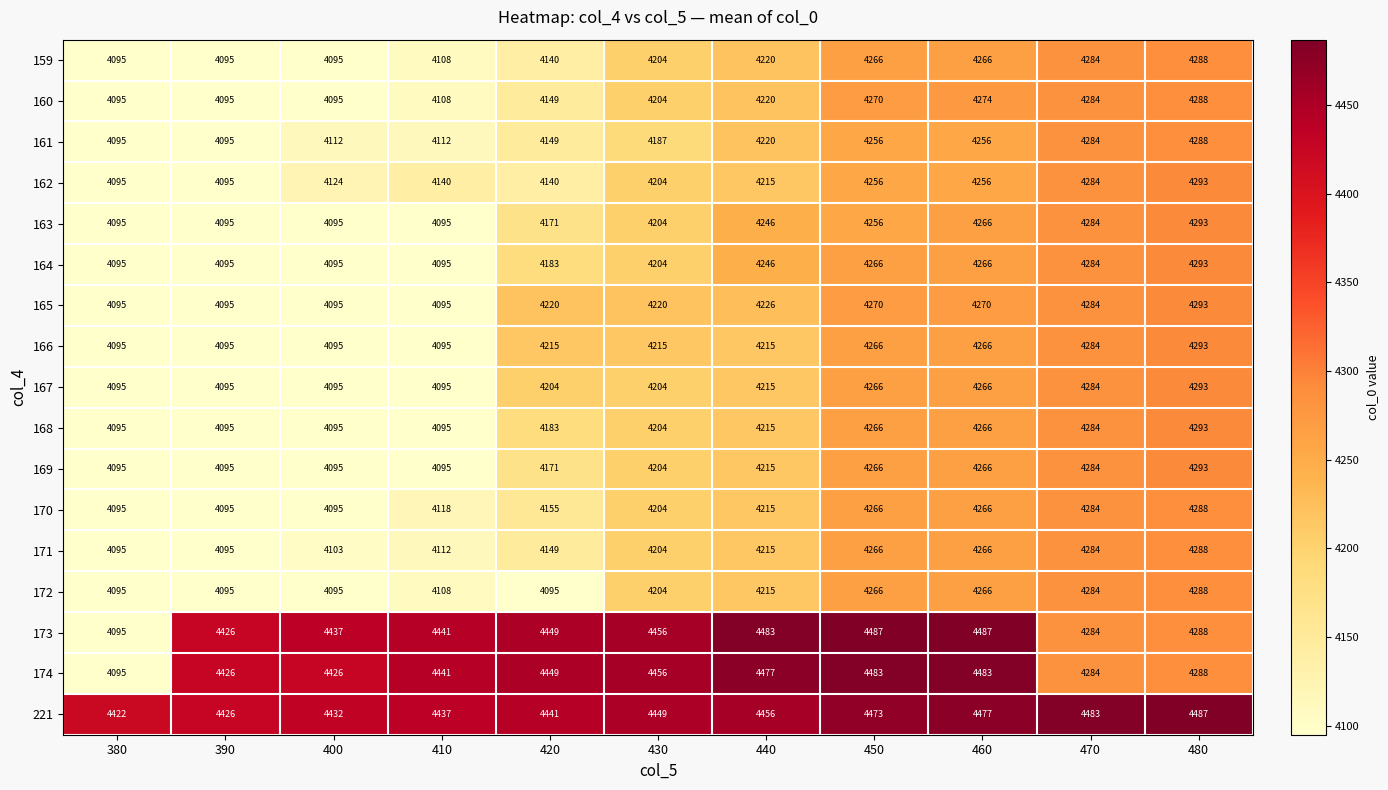

True or false: 162 has a value of 4204 at 430.

True